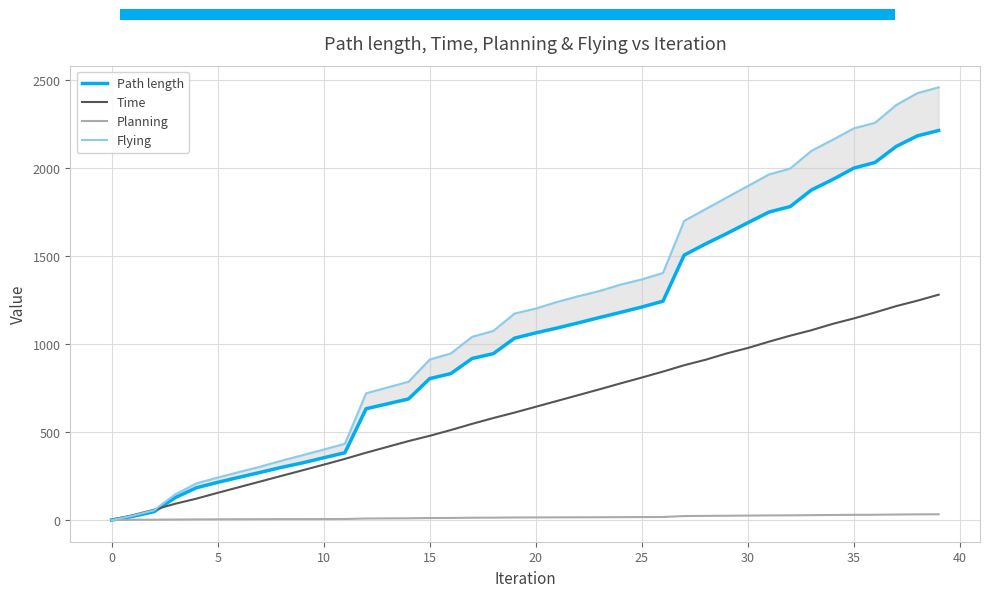

Count the number of data series in this chart.

4